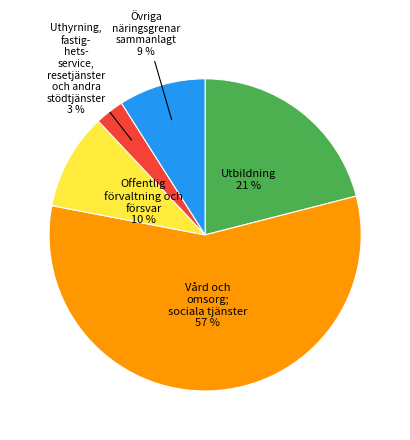

To the nearest percent, what is the average slice percentage?

20%